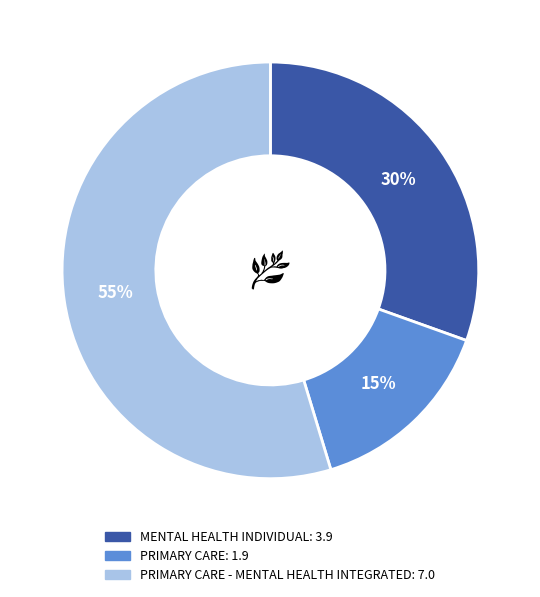

To the nearest percent, what is the difference between the largest and smallest slice percentages?

40%